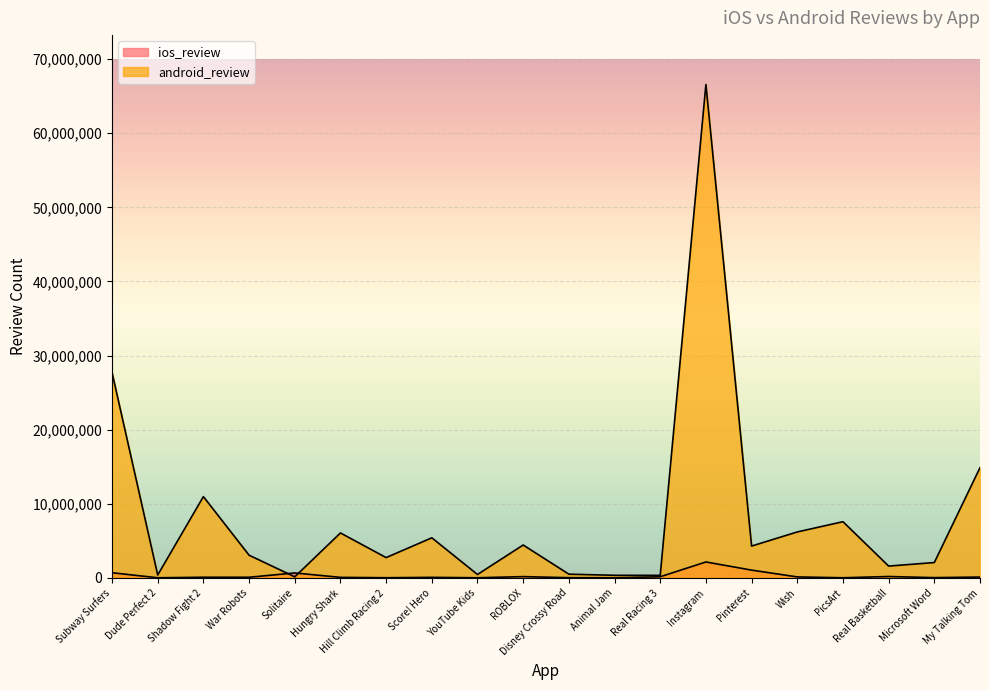

Is the value of ios_review at PicsArt greater than the value of android_review at Solitaire?

No